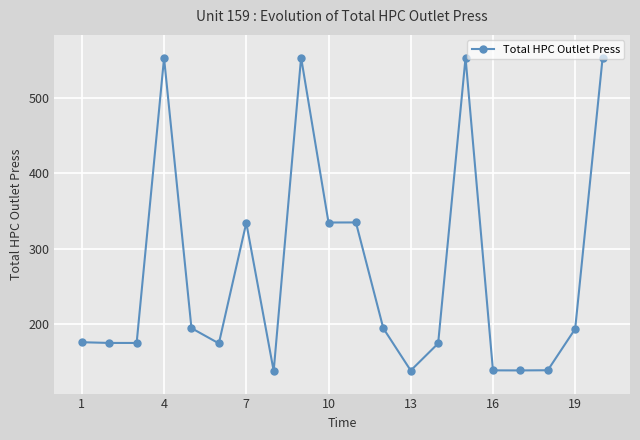

What is the value of the 7th point from the left?

334.5